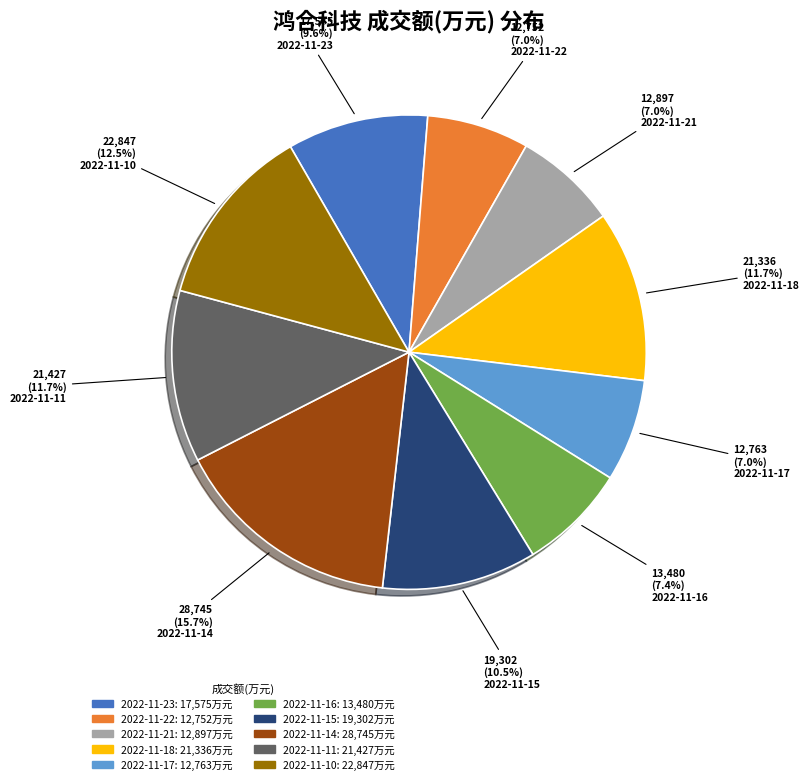

What portion of the pie excludes 2022-11-18?

88.3%